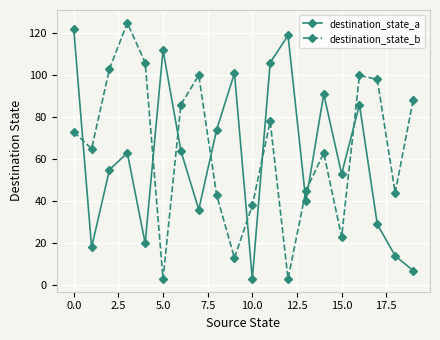

True or false: destination_state_a has more than 0 interior local peaks.

True